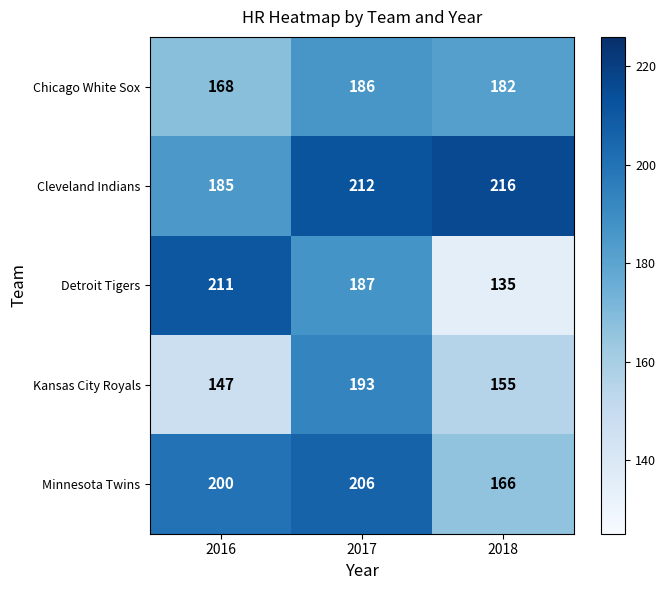

What is the difference between the highest and lowest values at 2018?

81